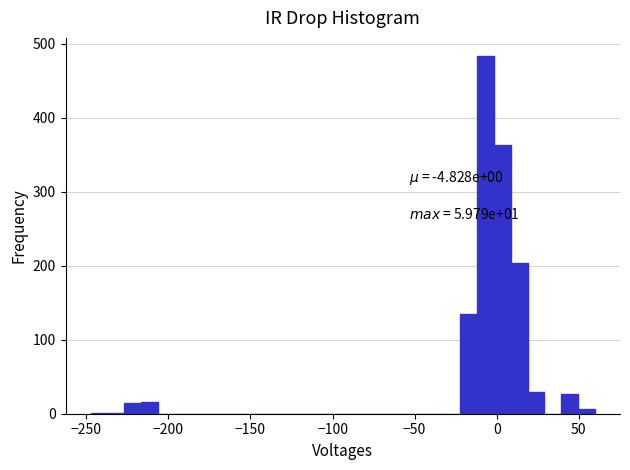

Around what value on the x-axis is the tallest bar? Give the approximate position of its centre, as read against the axis.

-5